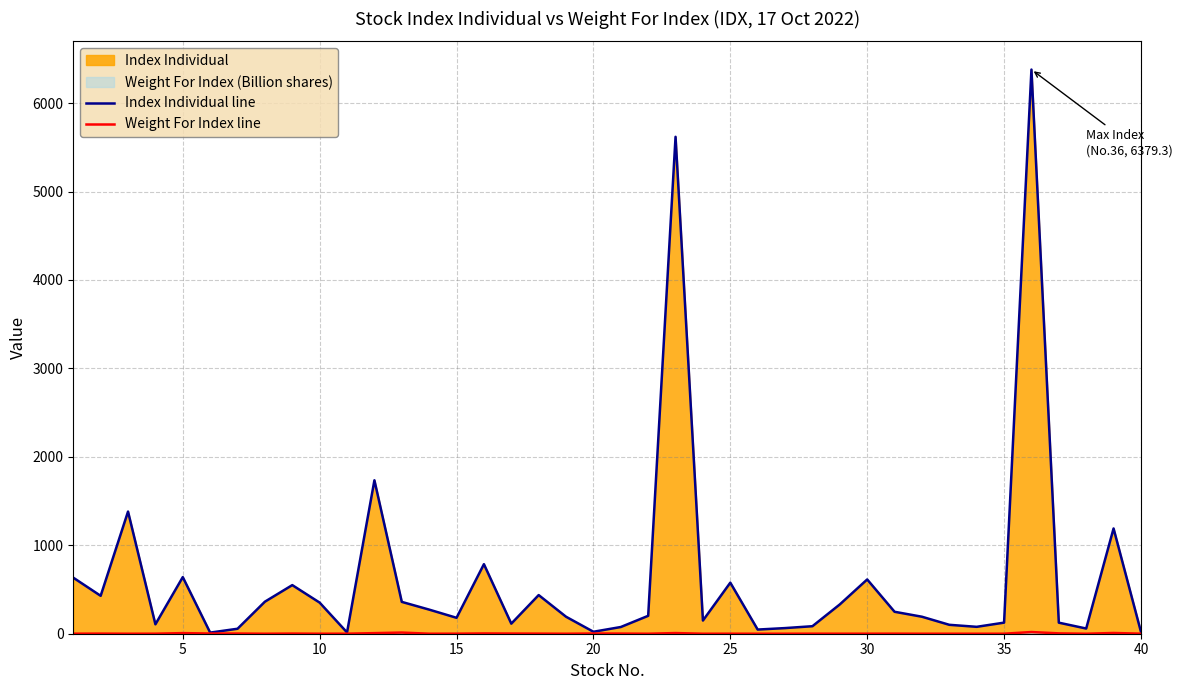

Which series has the largest range (max minus min)?

Index Individual line